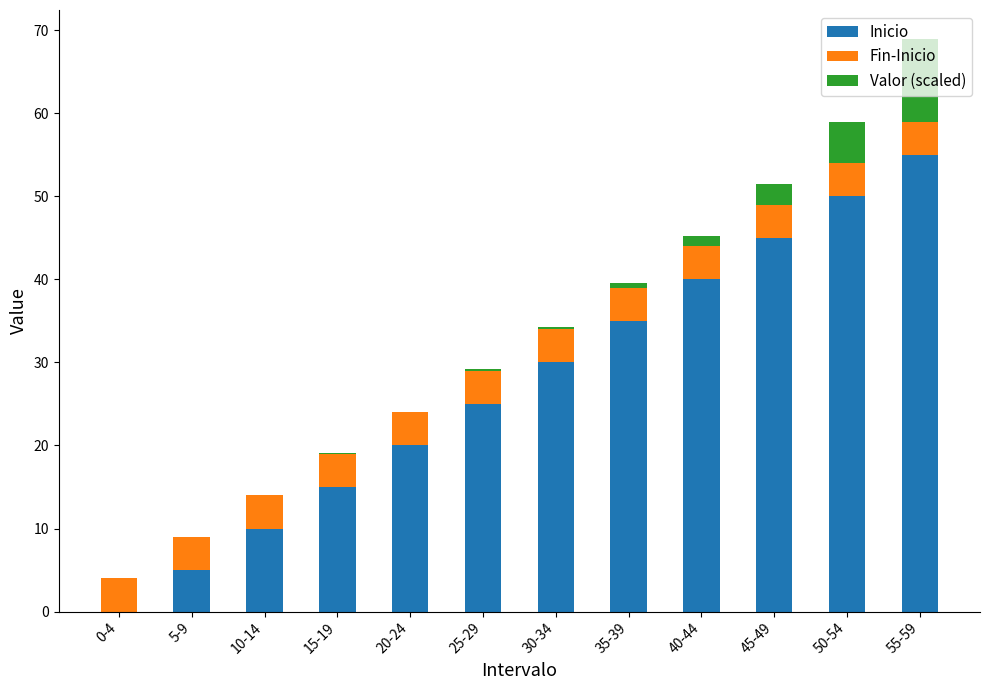

At which label does Inicio reach its peak?

55-59